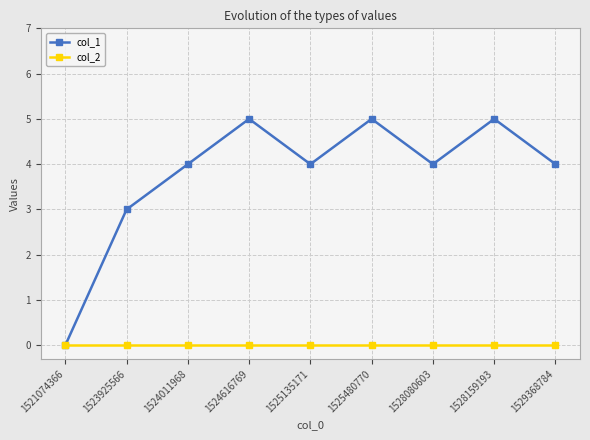

Between 1523925566 and 1524011968, which series saw the biggest shift?

col_1